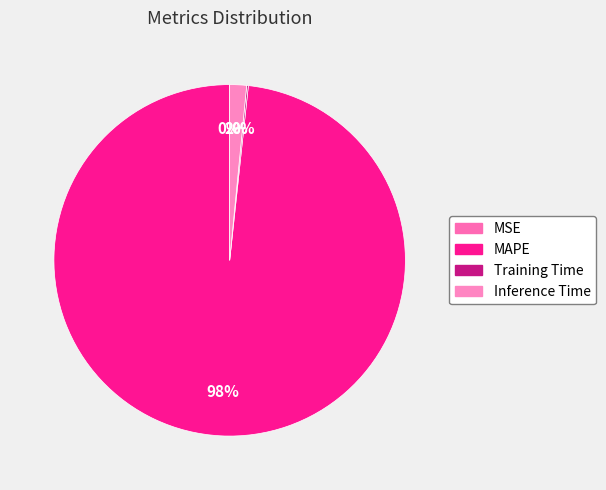

To the nearest percent, what is the difference between the Training Time and Inference Time slice percentages?

1%